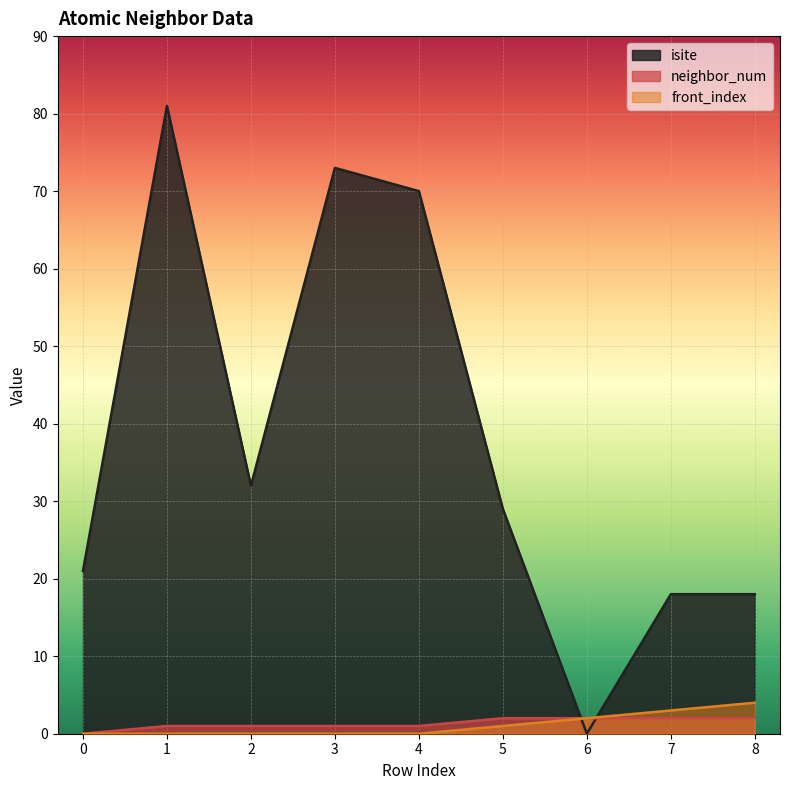

How many times do front_index and isite cross each other?

2